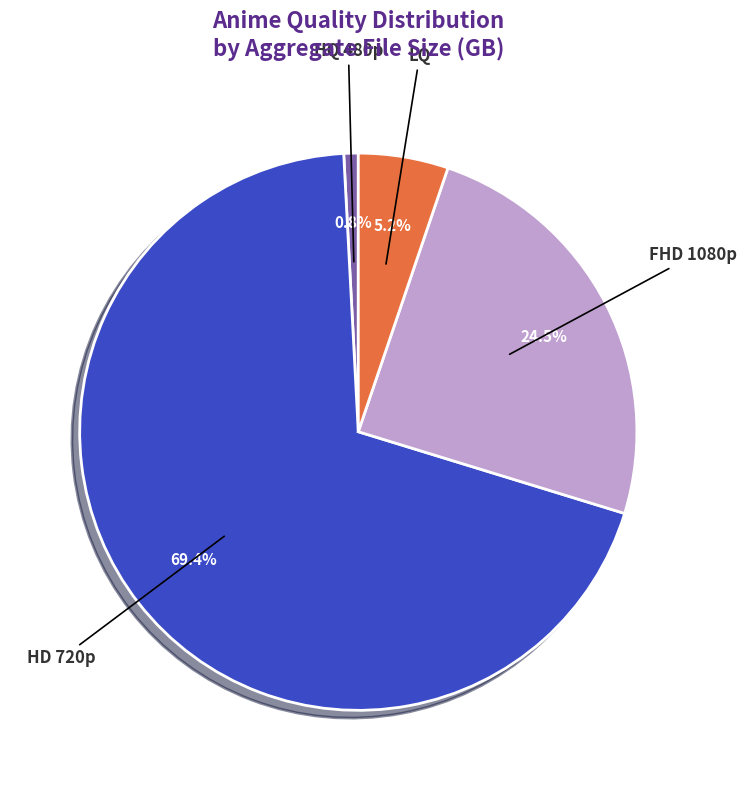

Between HQ 480p and HD 720p, which is larger?

HD 720p